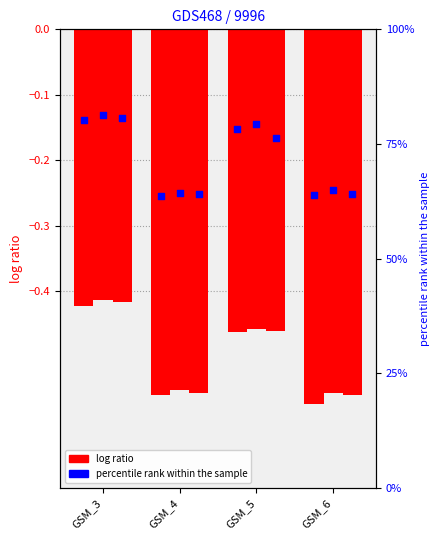

At how many categories does at least one series exceed 74?

2